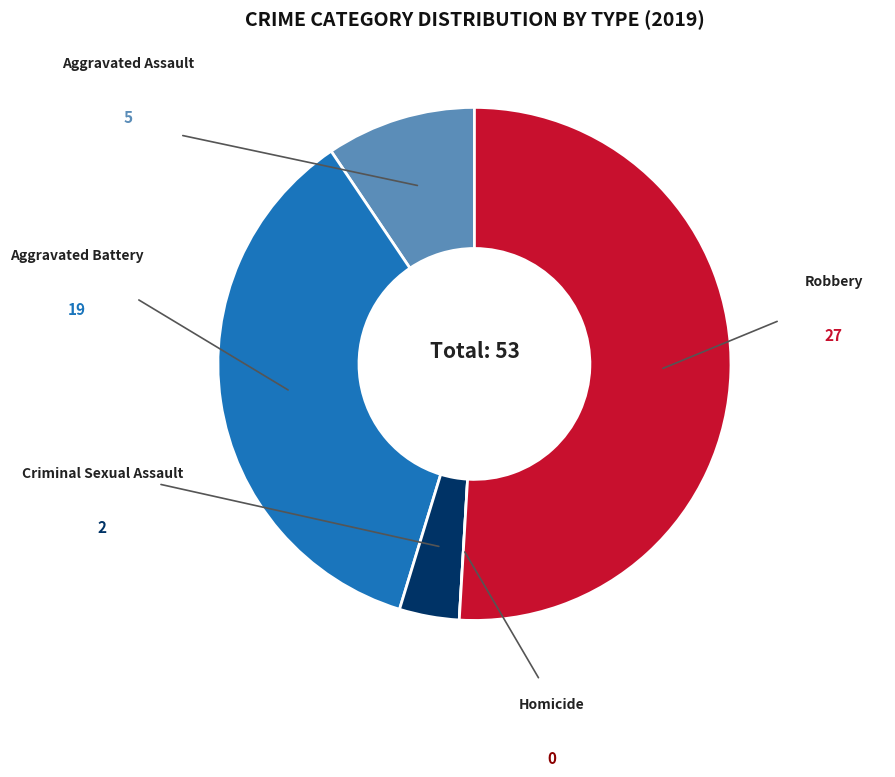

To the nearest percent, what percentage of the pie is Robbery?

51%